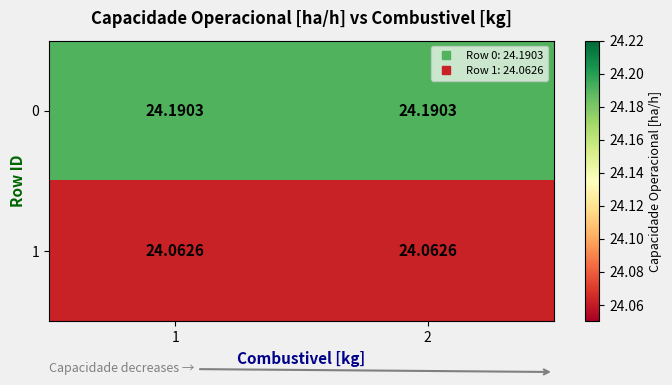

Is the value of 1 at 1 greater than the value of 0 at 1?

No